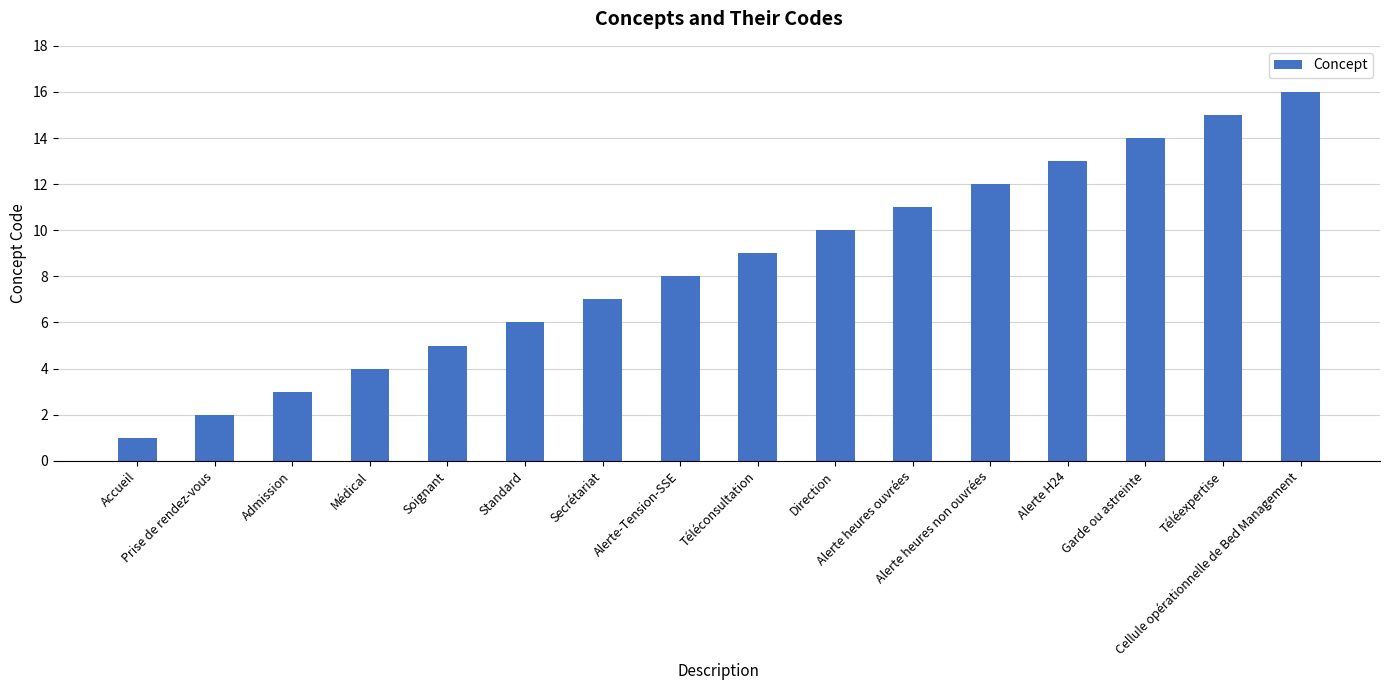

At which category does the chart reach its minimum across all series?

Accueil